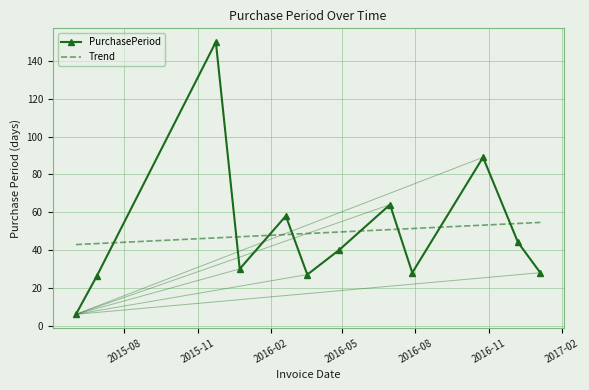

What is the label of the 6th point from the left?

2016-03-18